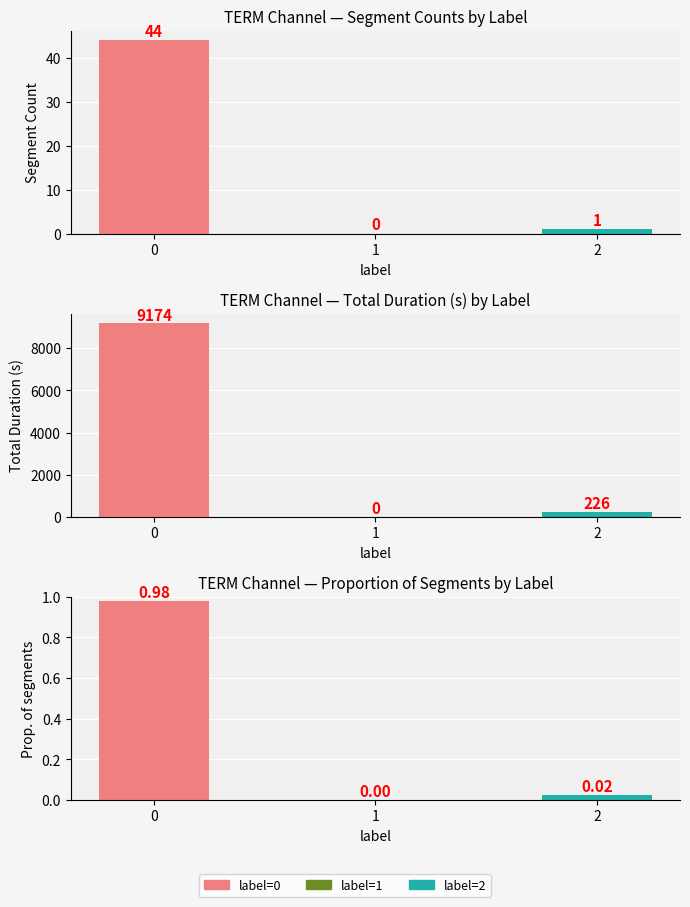

How many data points does each series have?

3